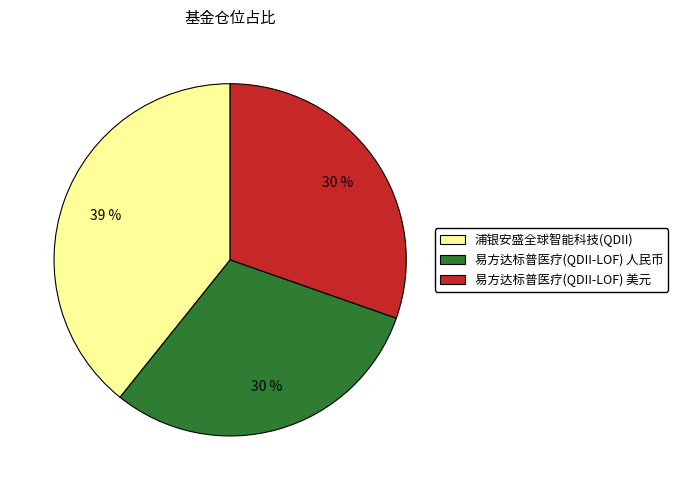

Combined, do 易方达标普医疗(QDII-LOF) 人民币 and 易方达标普医疗(QDII-LOF) 美元 account for over 50%?

Yes